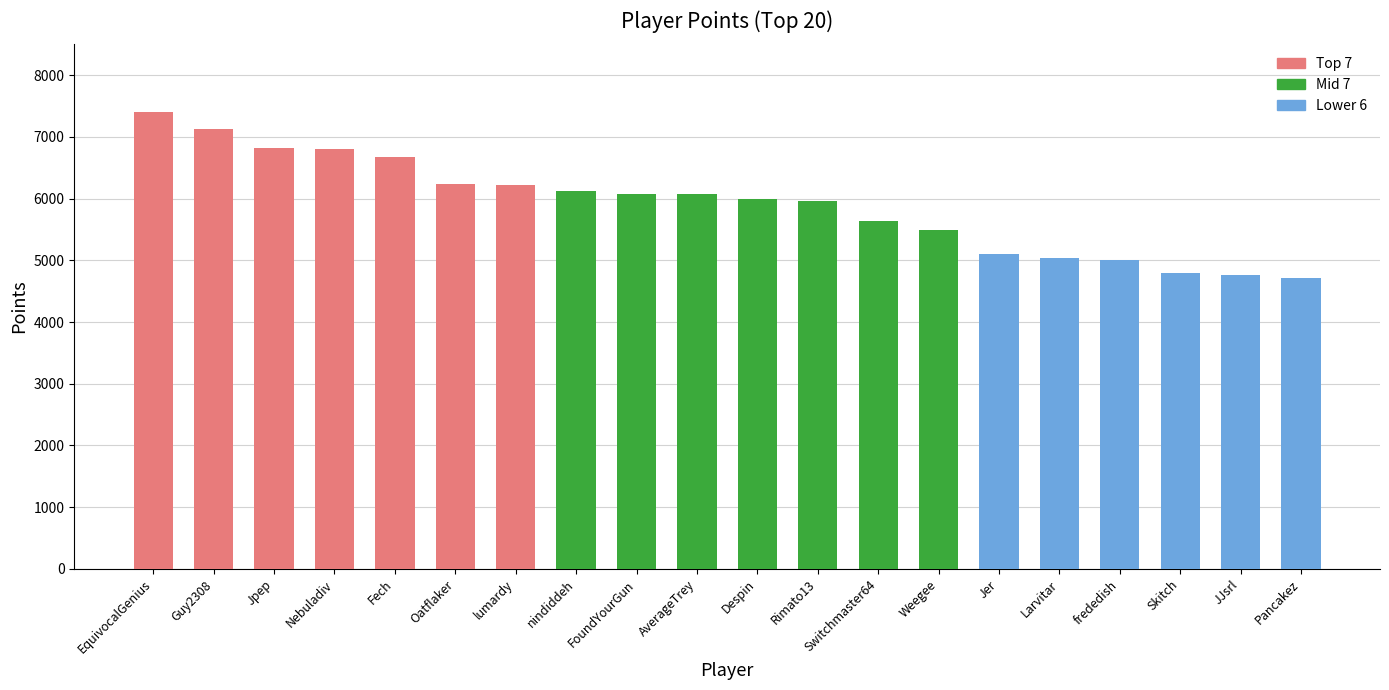

What is the change in value from Weegee to Pancakez?

-776